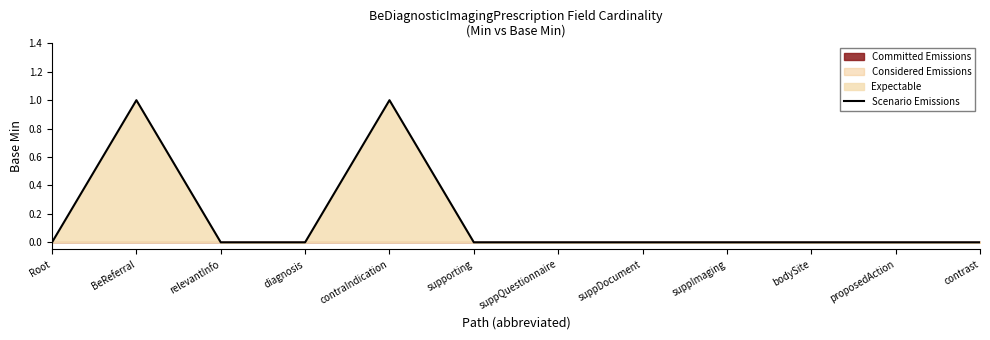

List the labels in order of value, smallest first.

Root, relevantInfo, diagnosis, supporting, suppQuestionnaire, suppDocument, suppImaging, bodySite, proposedAction, contrast, BeReferral, contraIndication